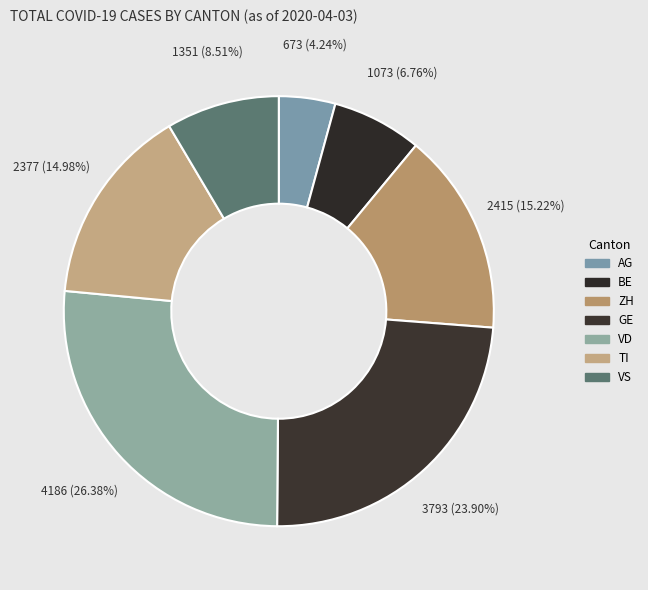

Which category has the smallest portion of the pie?

AG